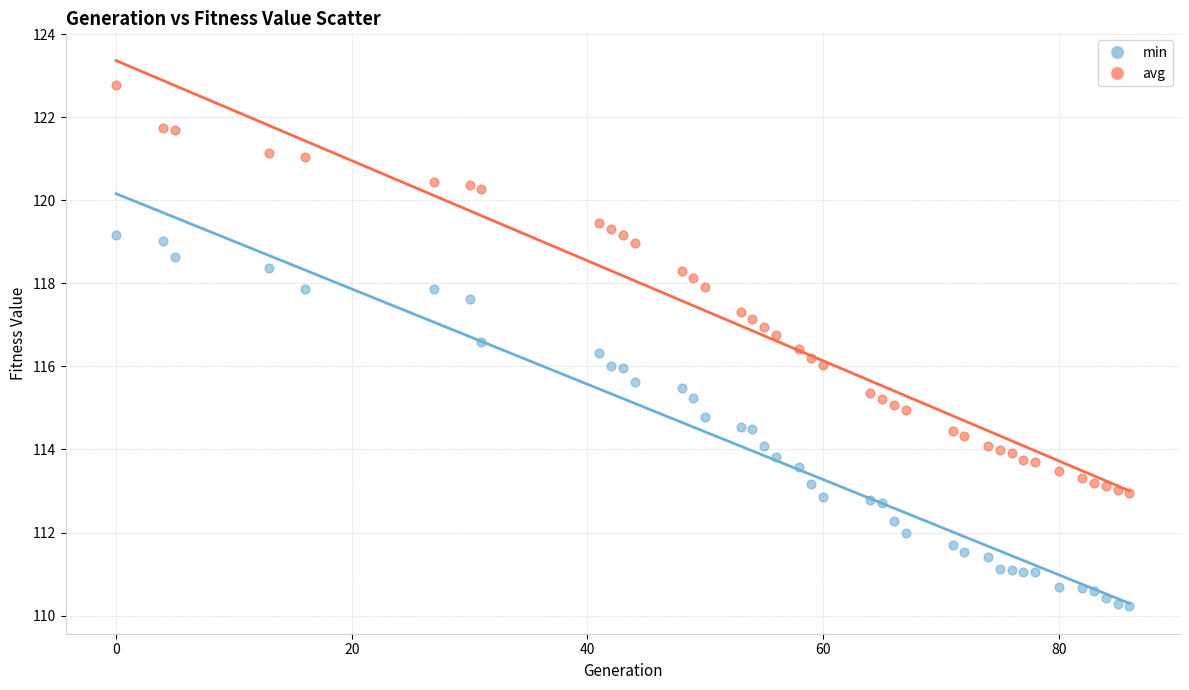

What are all the series names shown in the legend?

min, avg